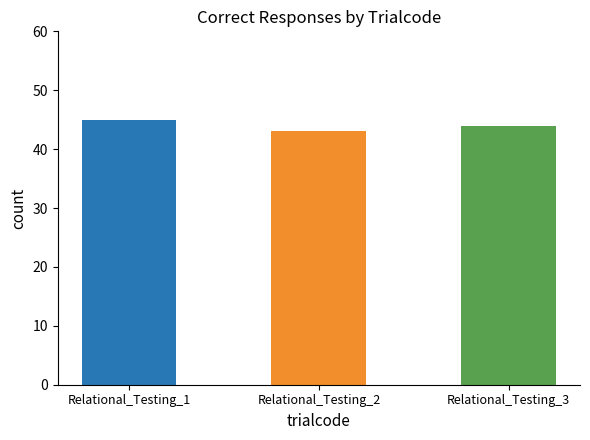

What is the greatest value displayed?

45